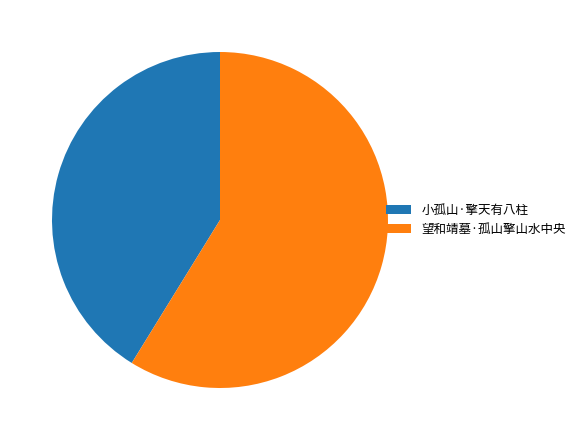

The 小孤山·擎天有八柱 slice represents 35% of the pie. True or false?

False